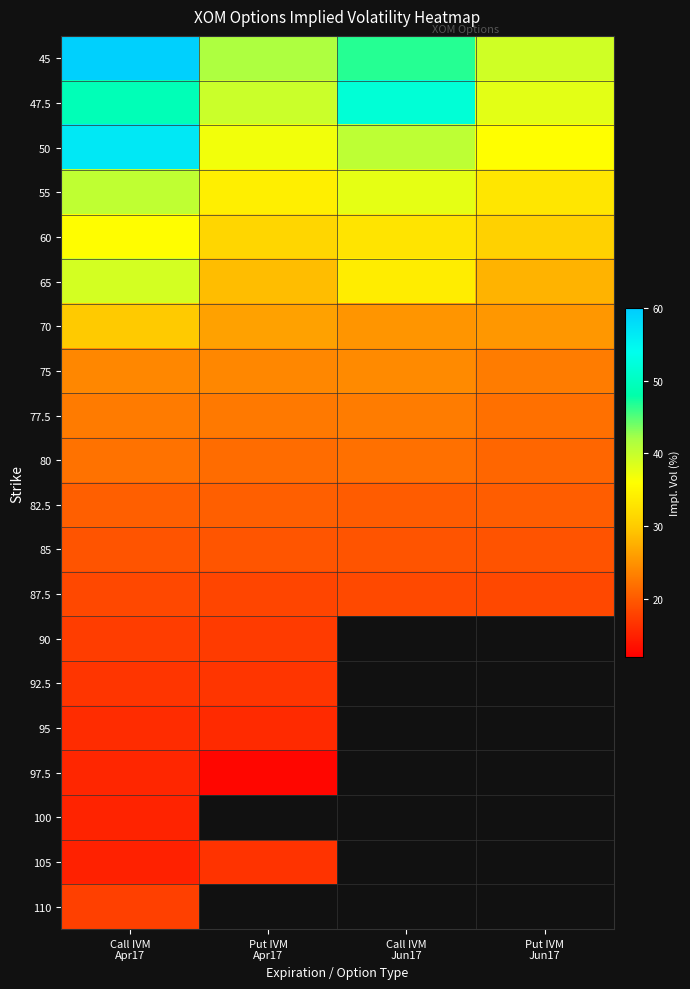

At which label does 95 reach its minimum?

Put IVM Apr17